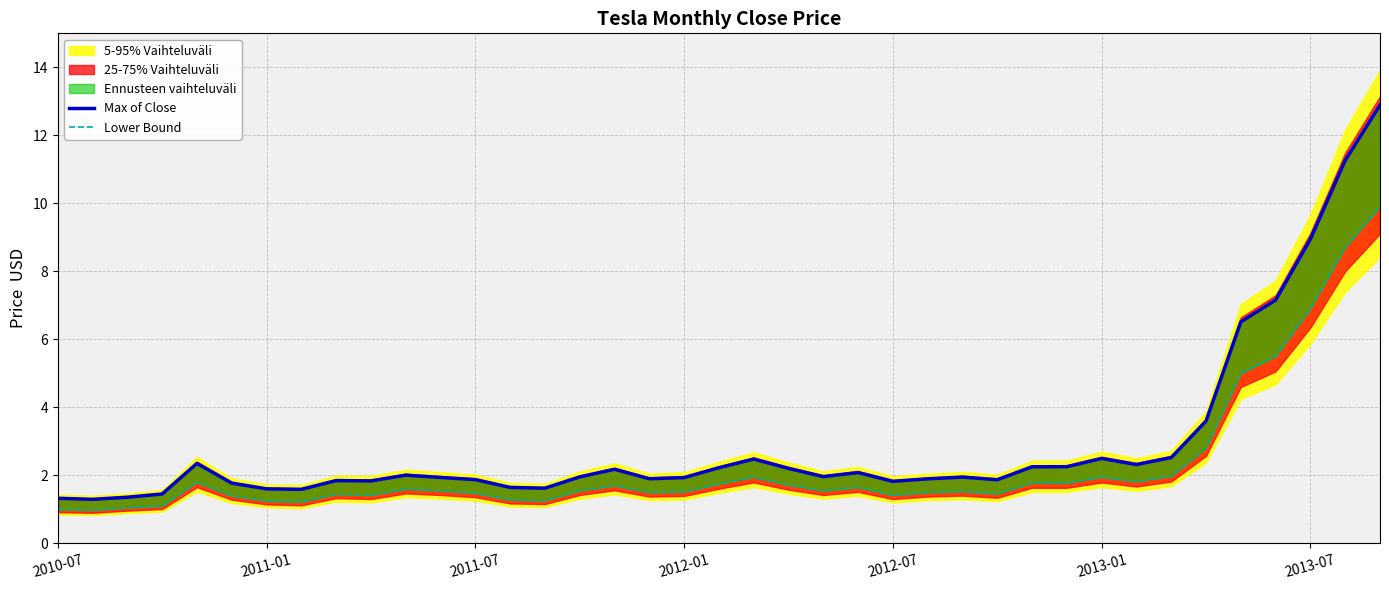

What is the sum of all Max of Close values?

114.3